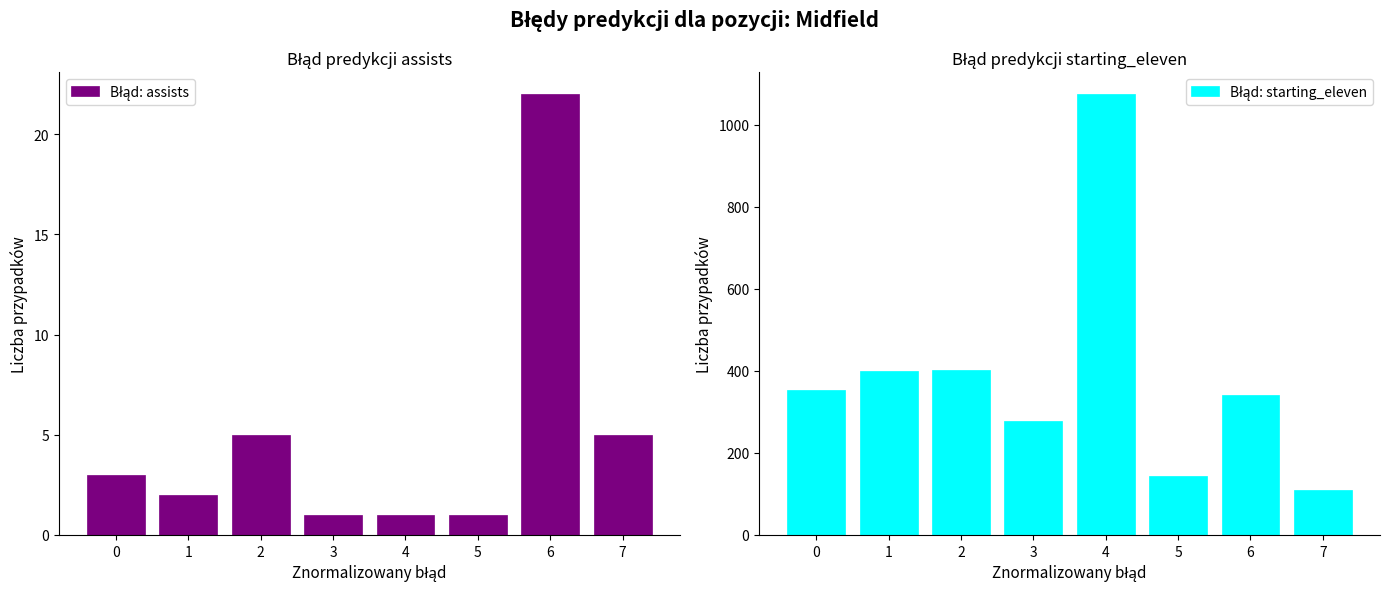

What is the minimum value for Błąd: assists?

1